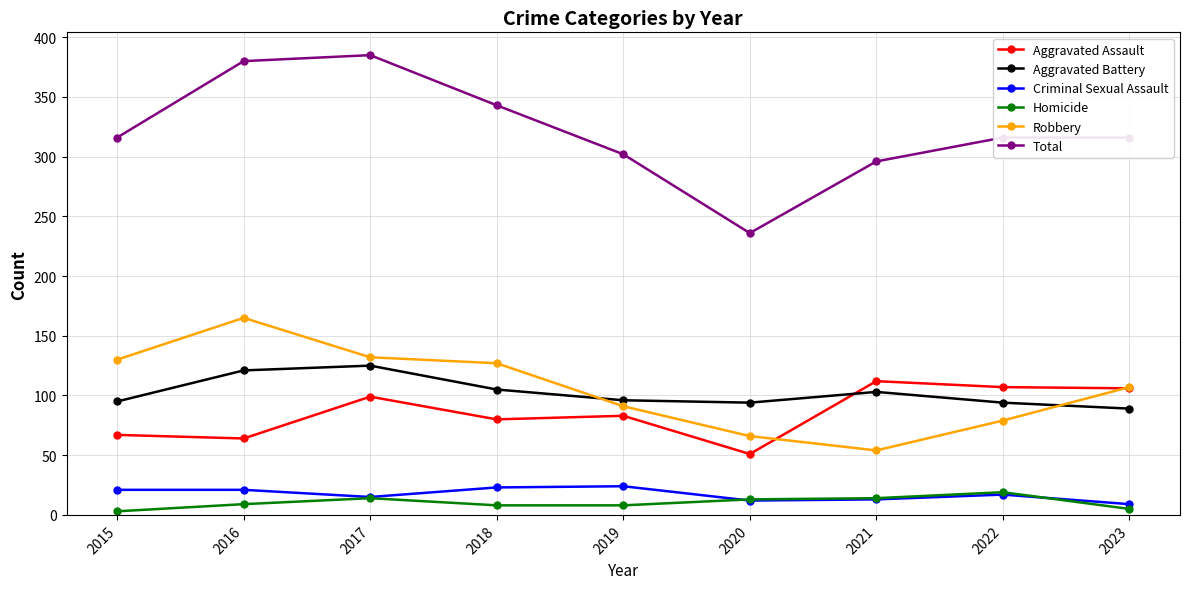

True or false: Total has a value of 316 at 2015.

True